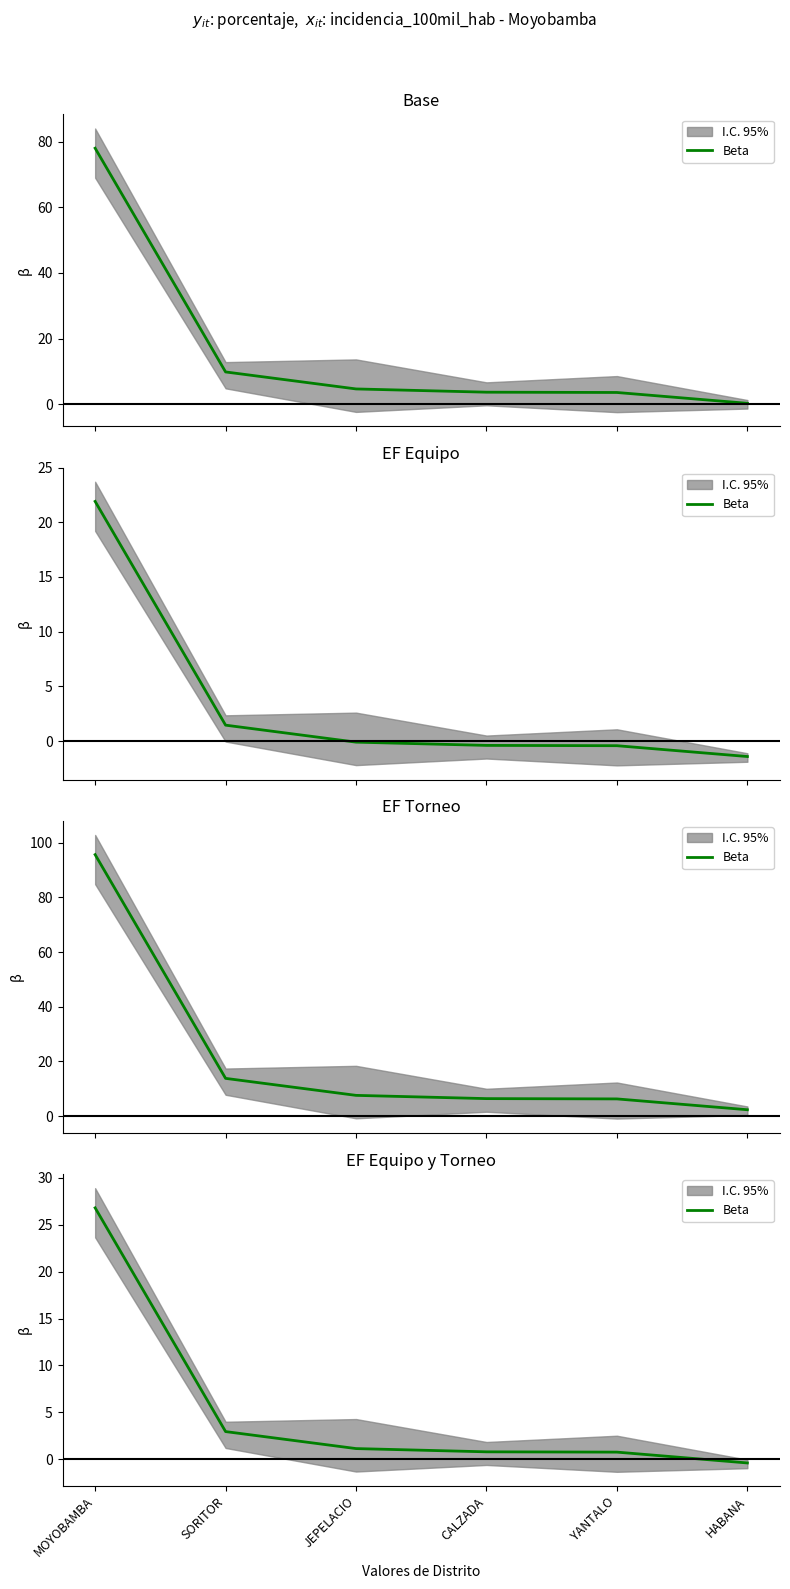

Count the number of data series in this chart.

1